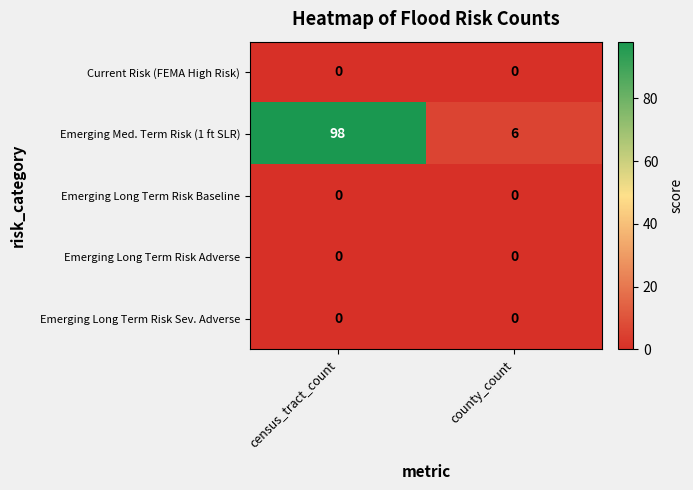

The value of Emerging Long Term Risk Sev. Adverse at county_count is 0. True or false?

True